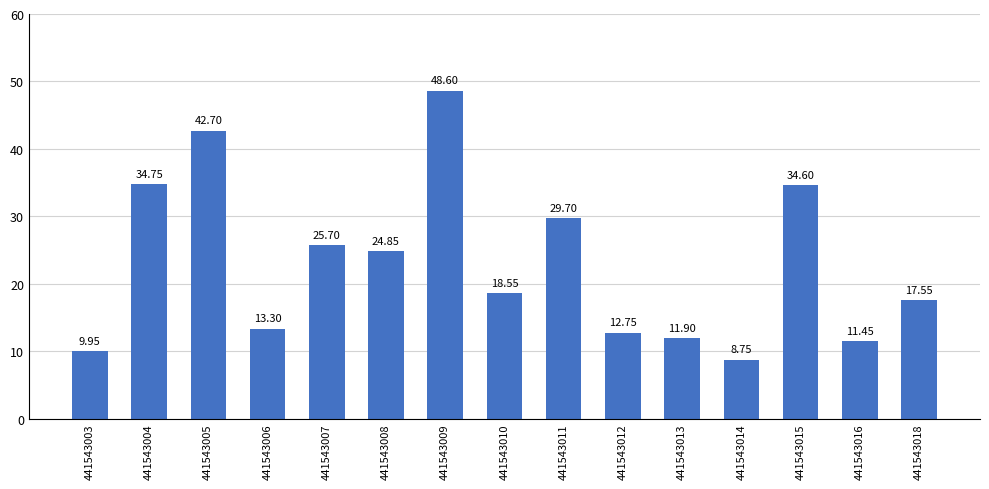

What is the change in value from 441543005 to 441543011?

-13.0